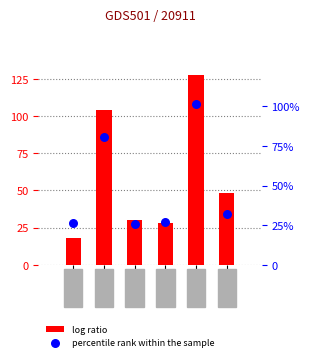

Which series has the largest total across all categories?

log ratio